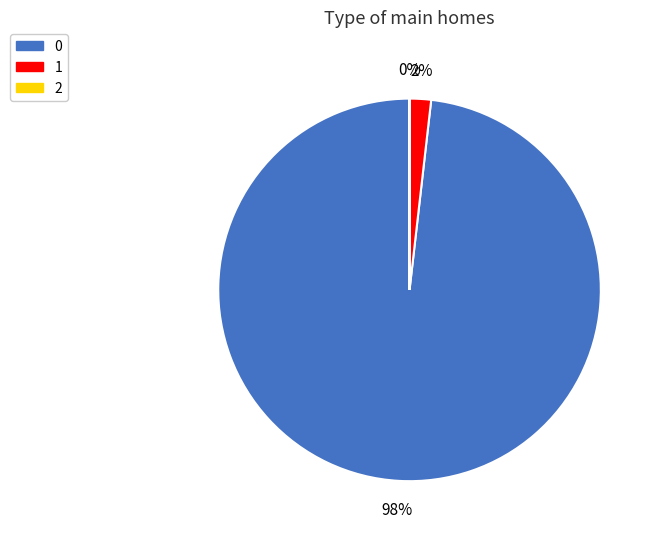

To the nearest percent, what portion does 0 represent?

98%